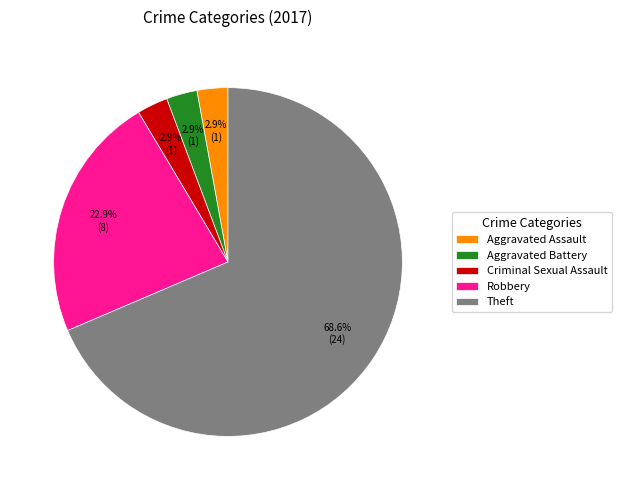

Between Robbery and Theft, which is larger?

Theft